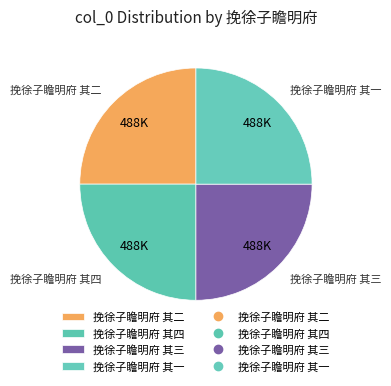

The 挽徐子瞻明府 其四 slice represents 25% of the pie. True or false?

True